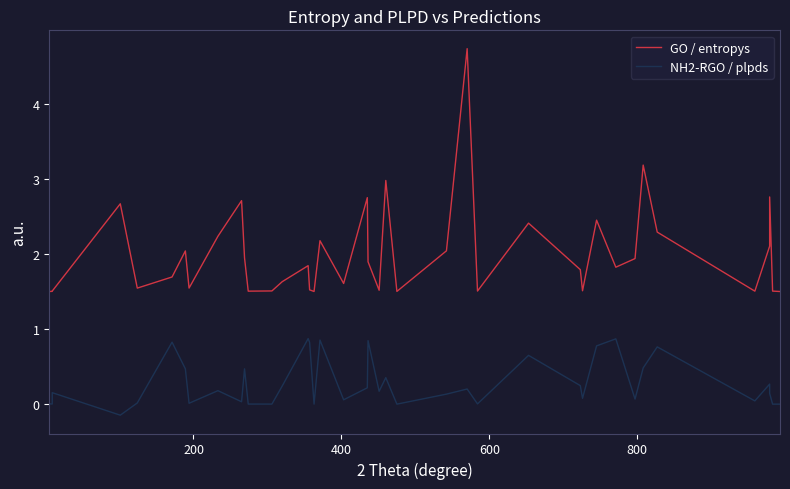

How many negative values does the NH2-RGO / plpds series have?

2